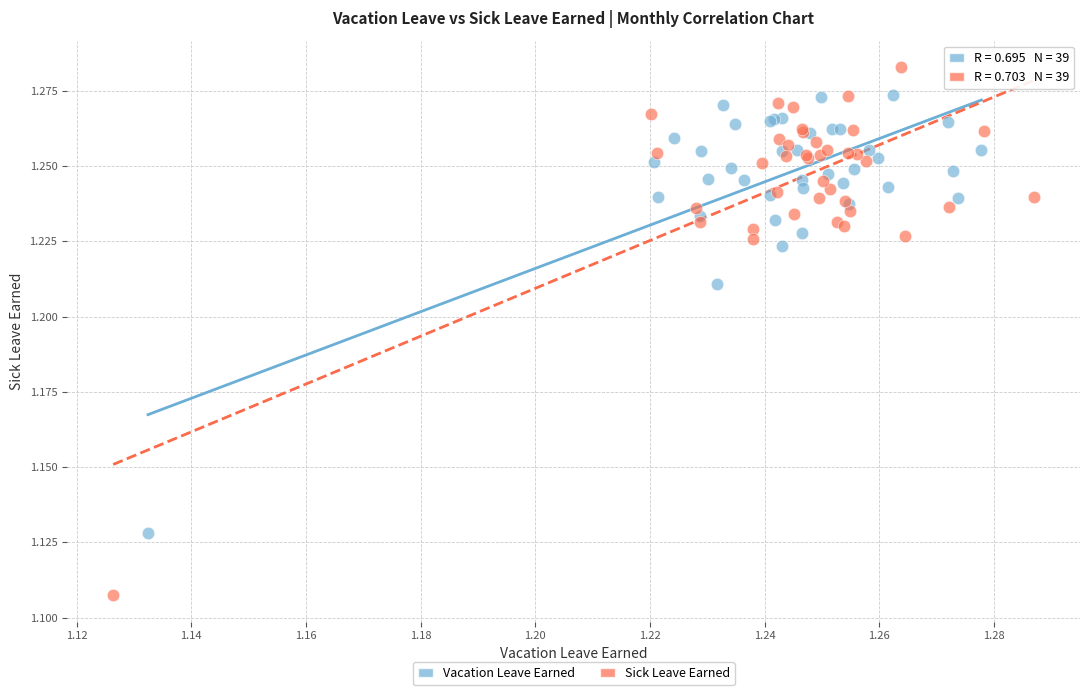

Which series has the largest Y range (max minus min)?

Sick Leave Earned